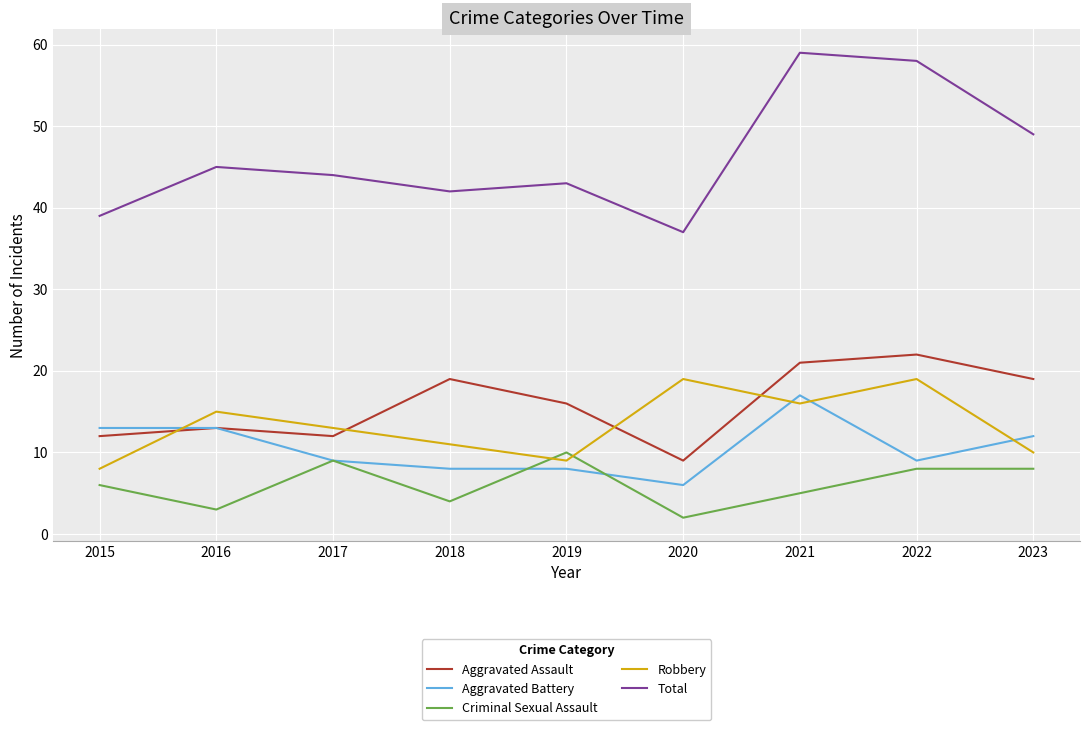

Is the value of Aggravated Battery at 2021 greater than the value of Criminal Sexual Assault at 2019?

Yes